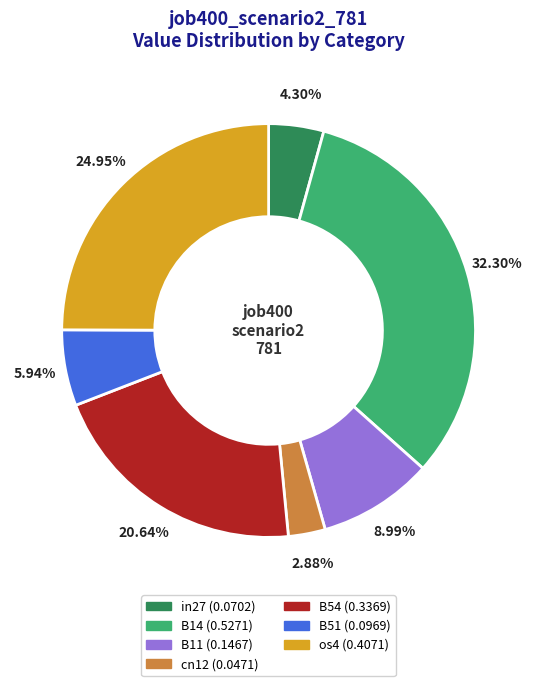

Is it true that B54 is 15% of the pie?

False